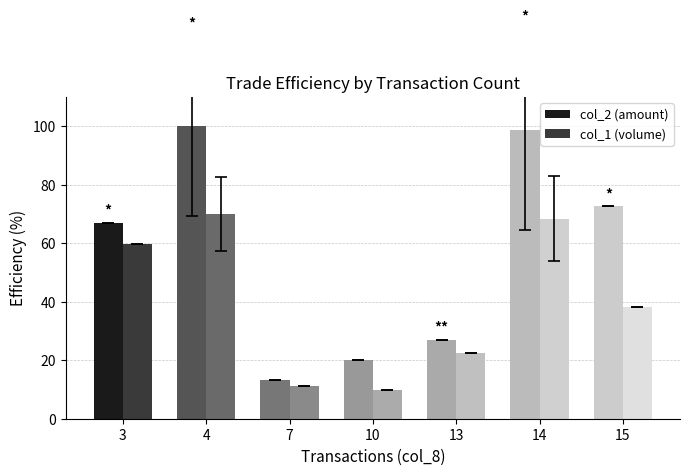

Read the col_2 (amount) value at 7.

13.1